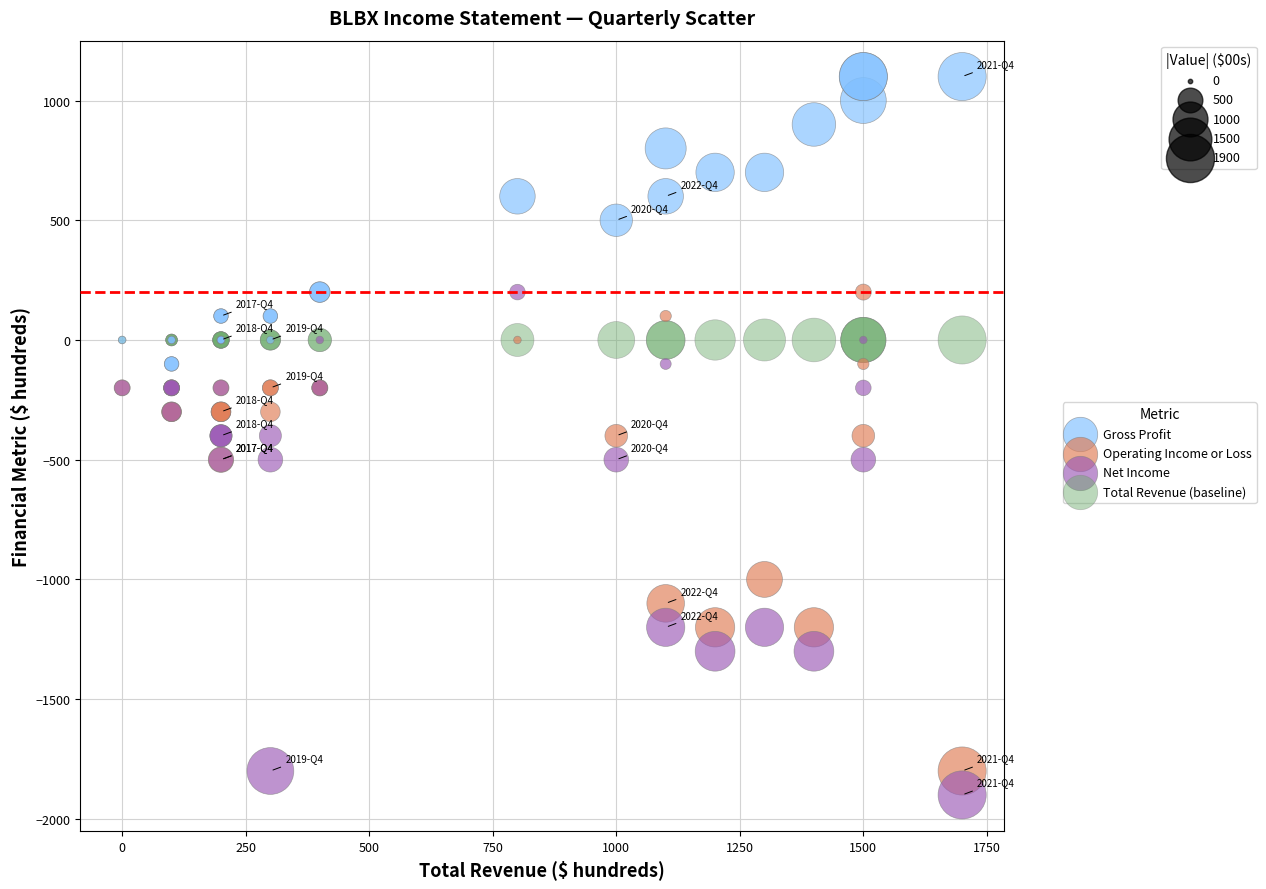

Which series contains the lowest Y value?

Net Income